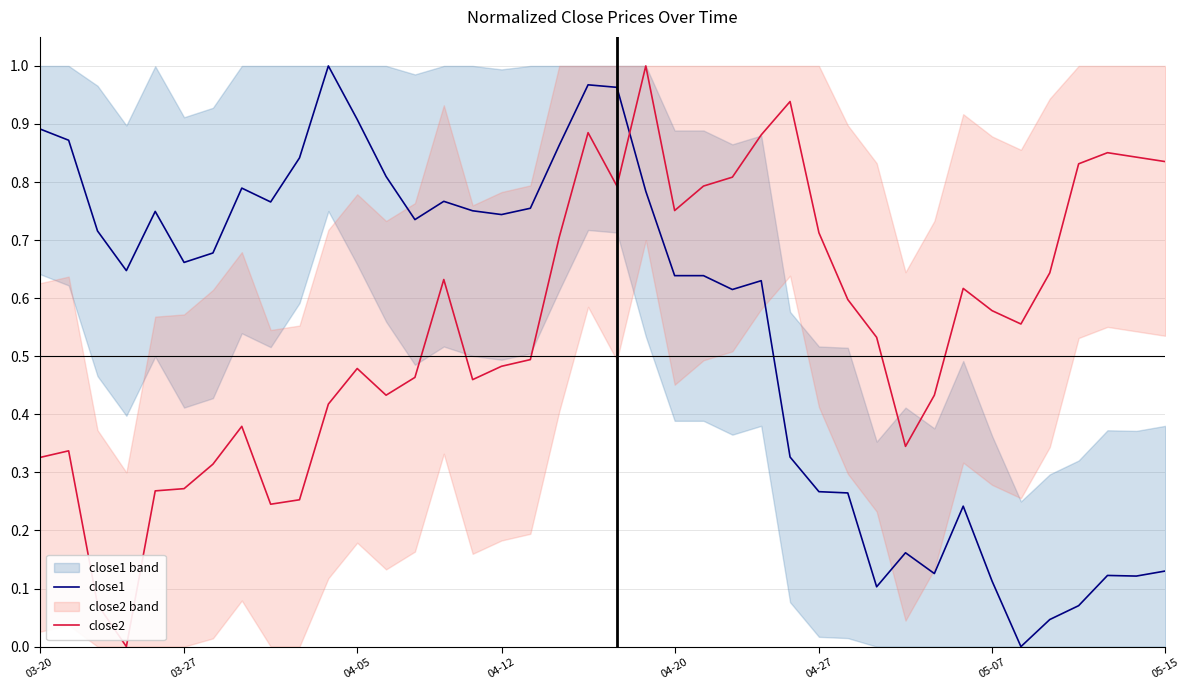

What position from the left is 30?

31